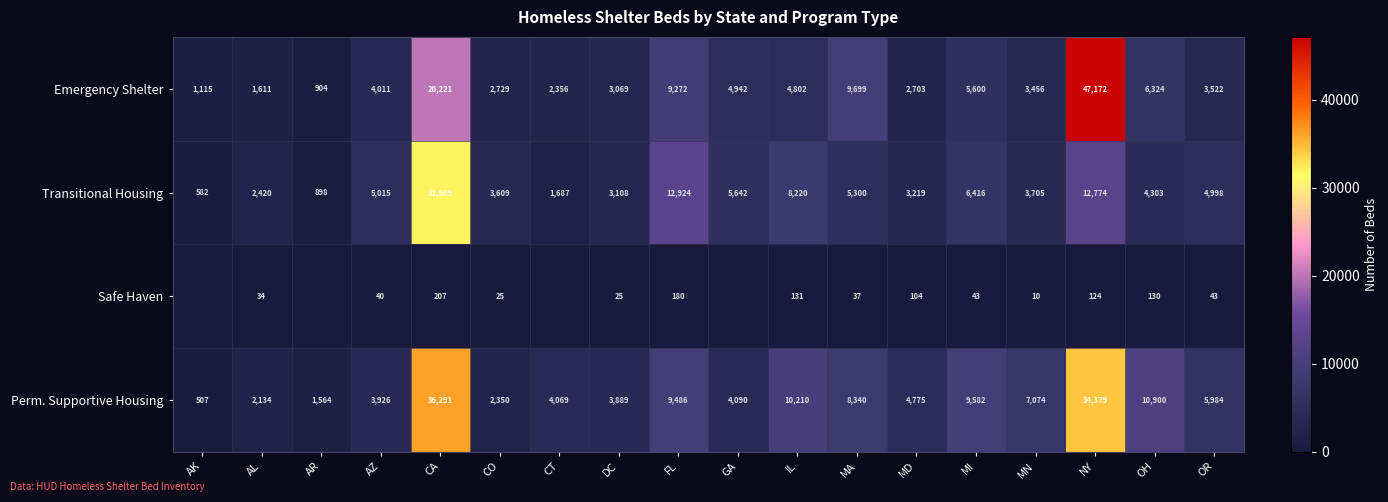

At which category does the chart reach its peak across all series?

NY